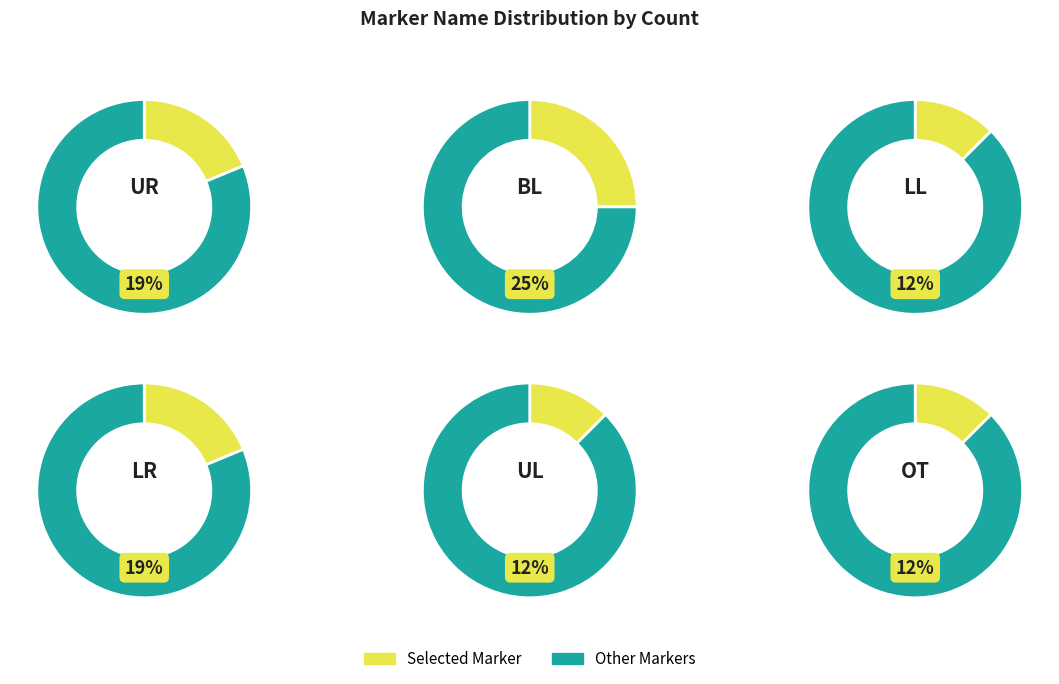

Does OT account for over 50% of the chart?

No